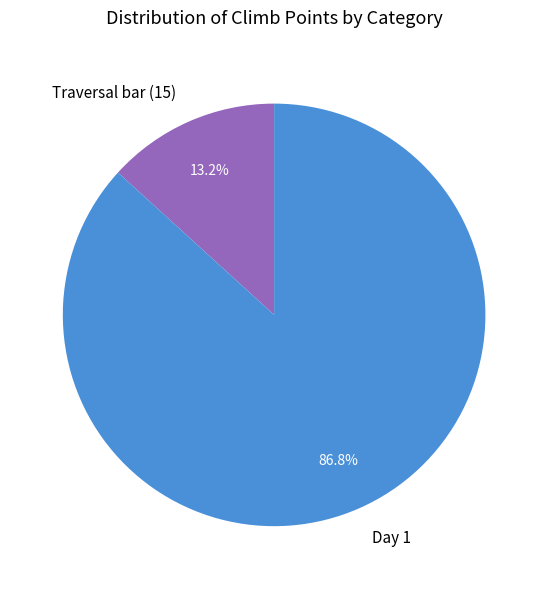

To the nearest percent, what portion does Day 1 represent?

87%